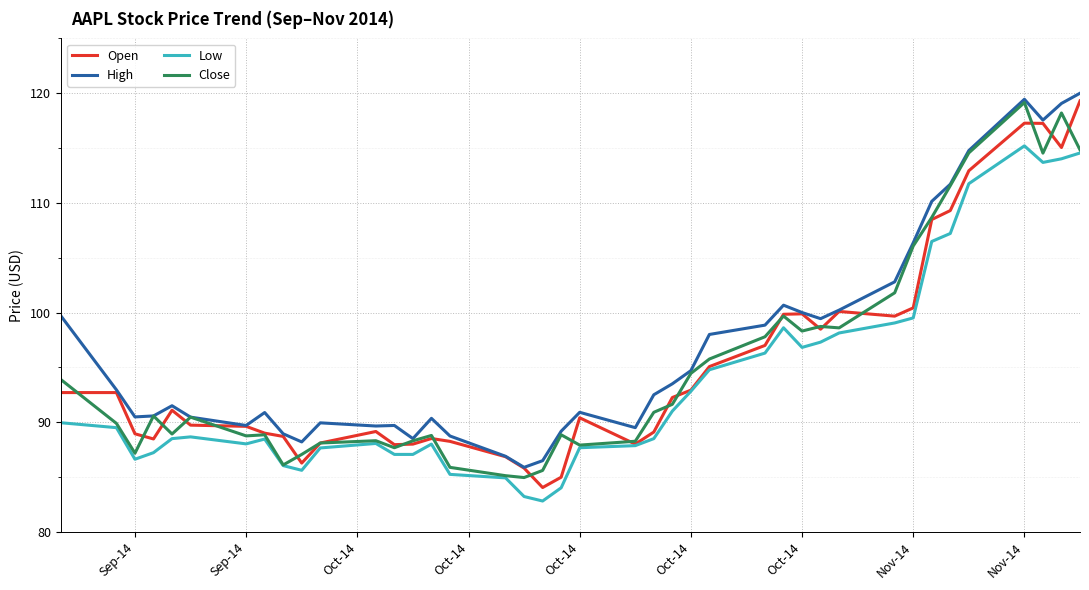

What is the highest value of the Low series?

115.2